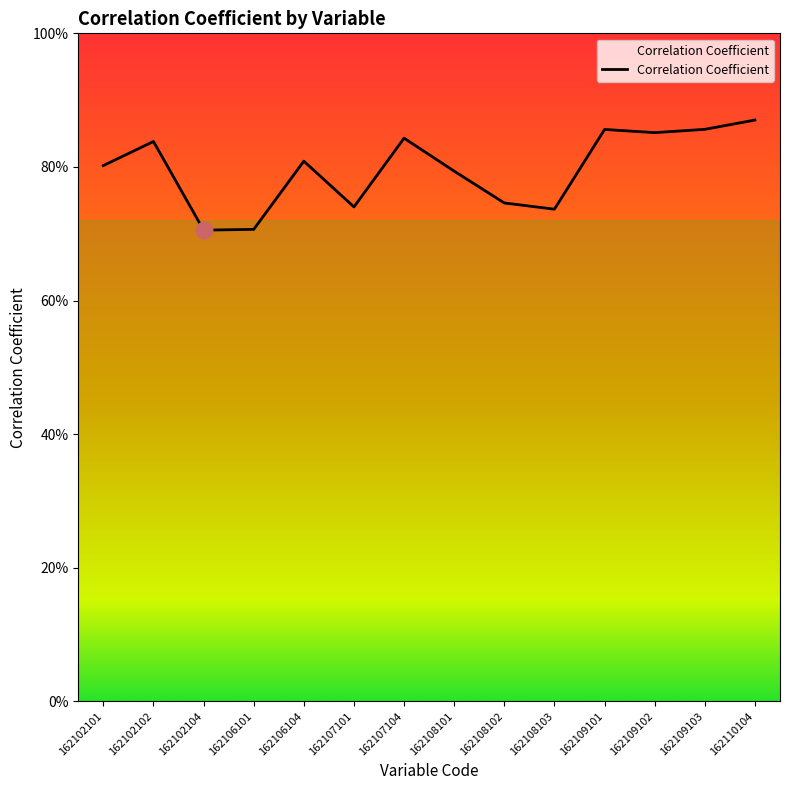

True or false: the data has more than 1 interior local peaks.

True